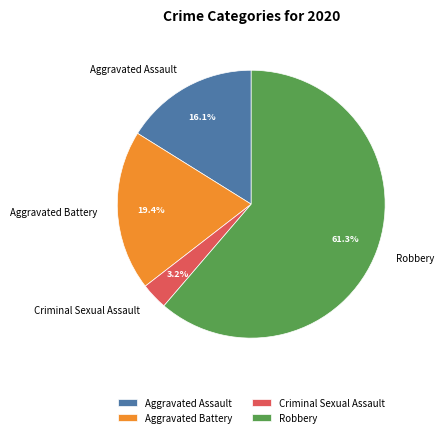

Which has a higher value, Aggravated Battery or Criminal Sexual Assault?

Aggravated Battery